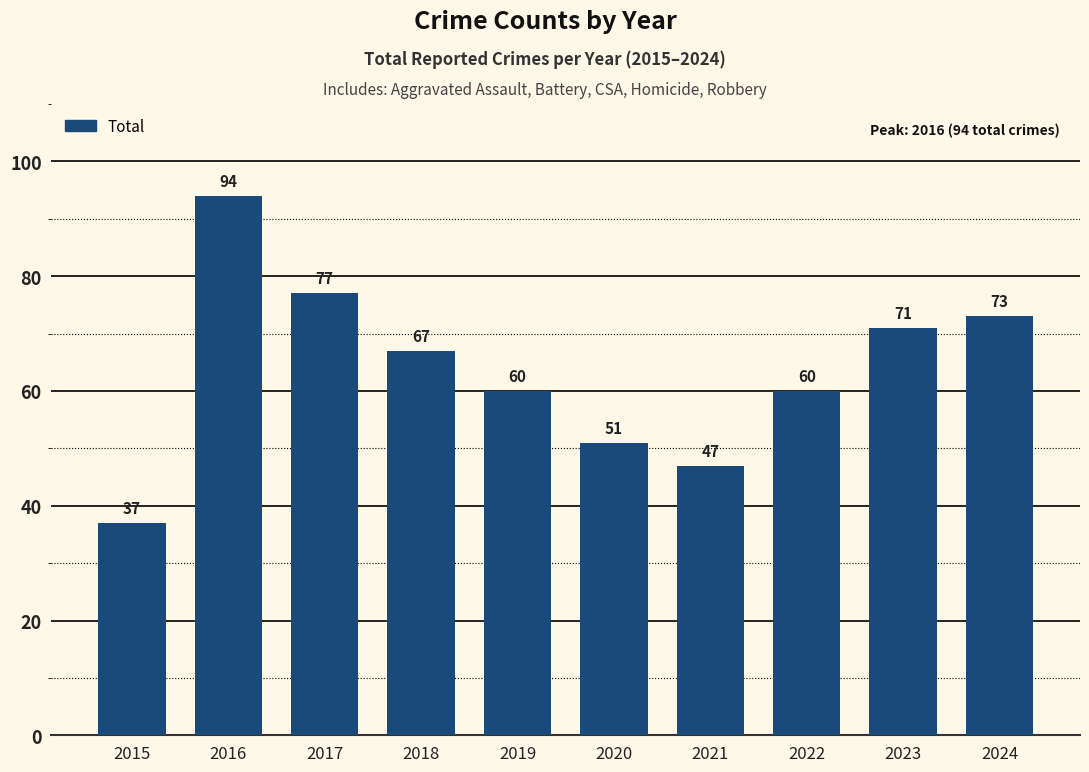

Which has a higher value, 2023 or 2020?

2023